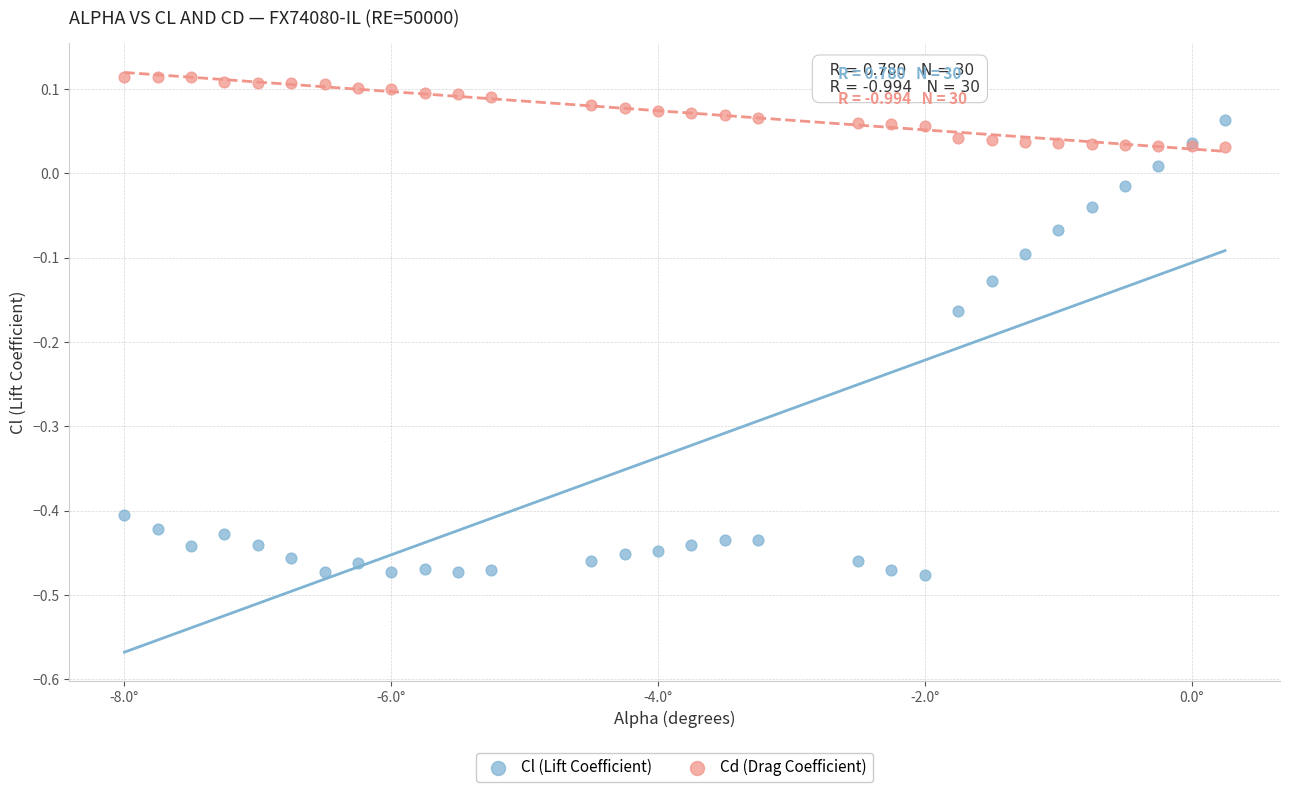

Which series contains the lowest Y value?

Cl (Lift Coefficient)